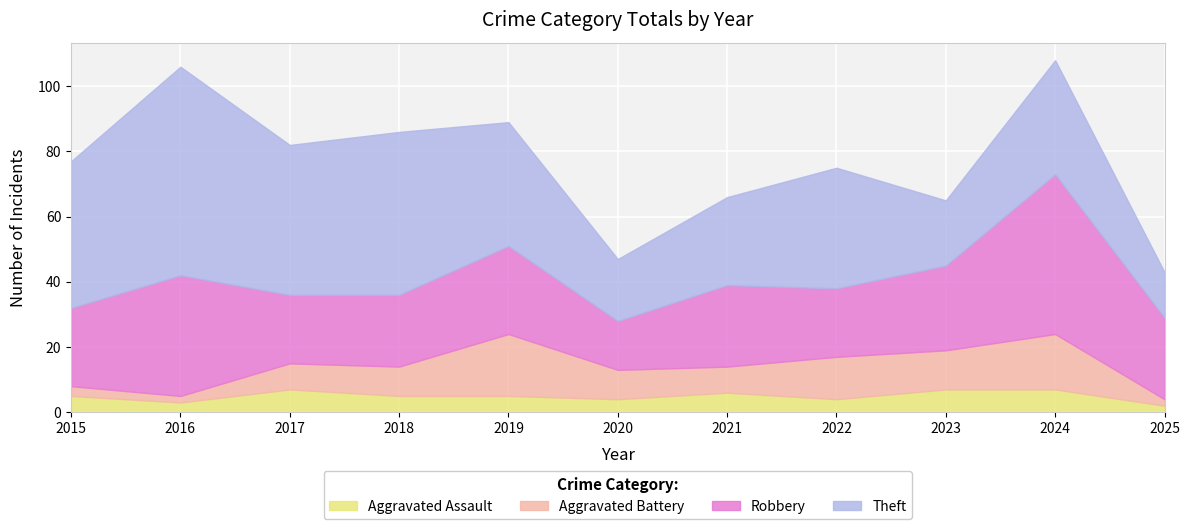

True or false: Theft and Aggravated Battery cross at least once.

False